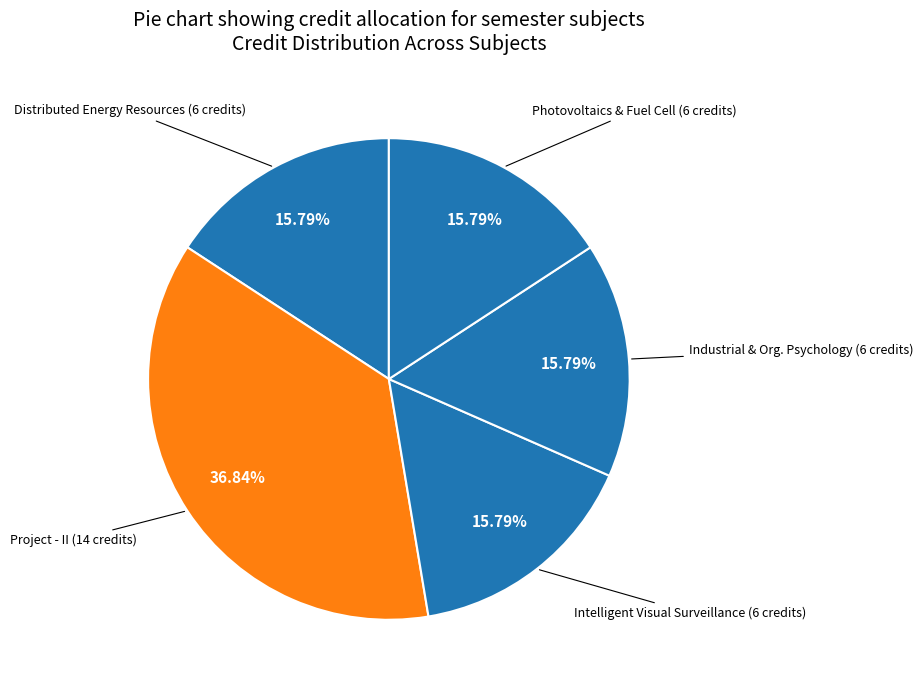

Count the number of slices in the pie.

5